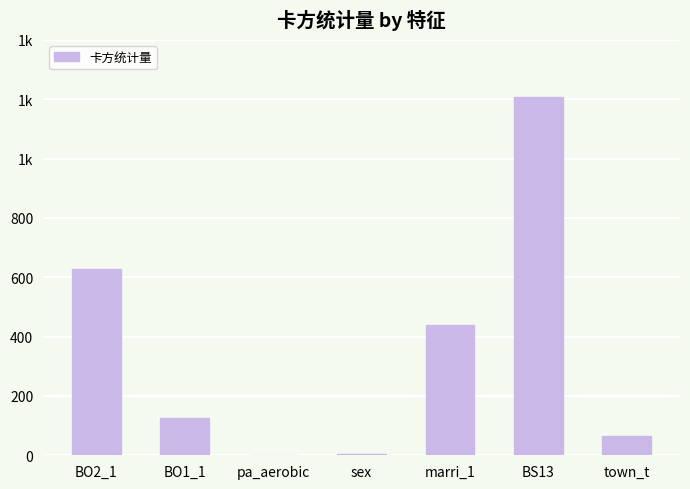

Reading left to right, list all the values displayed in this chart.

627.4	124.9	2.4	3.5	439.1	1207.2	65.8